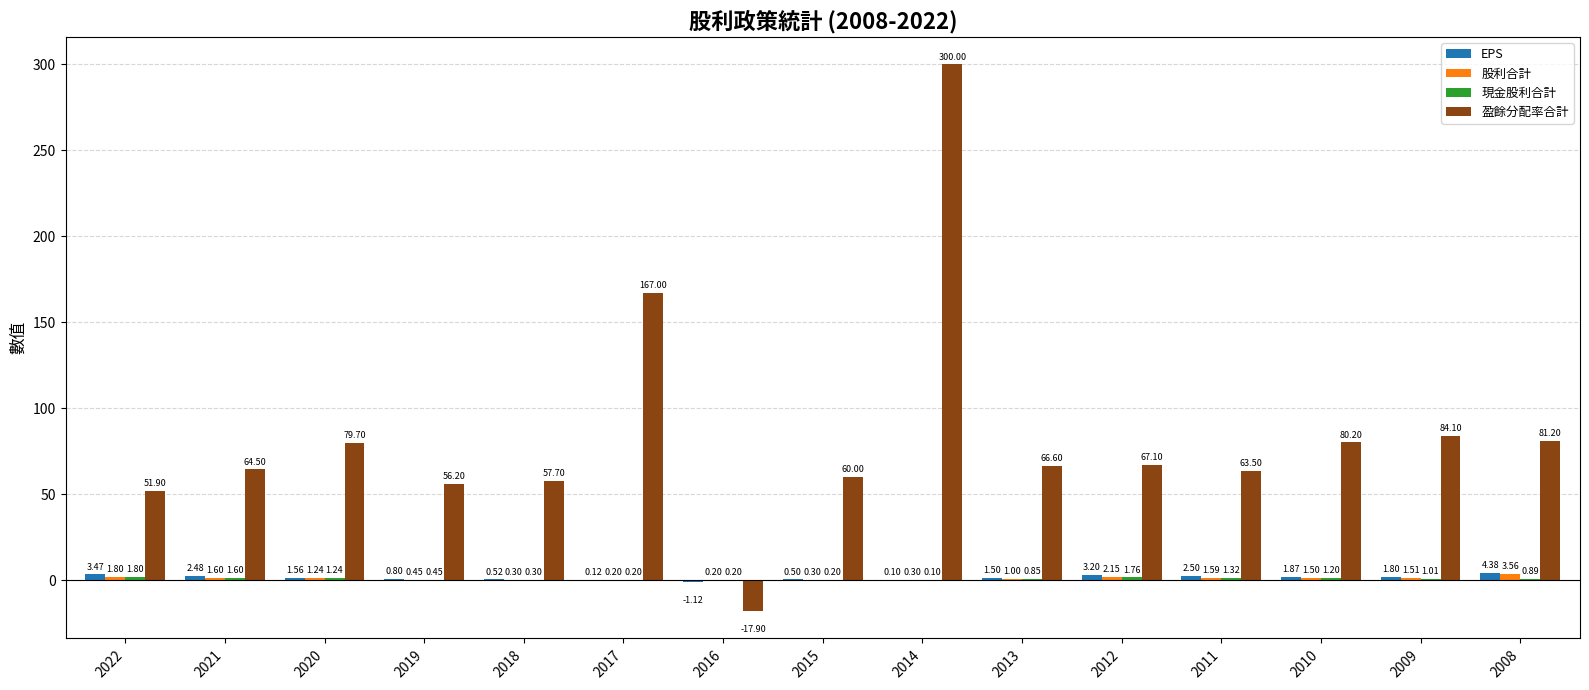

Between 2013 and 2012, which series saw the biggest shift?

EPS